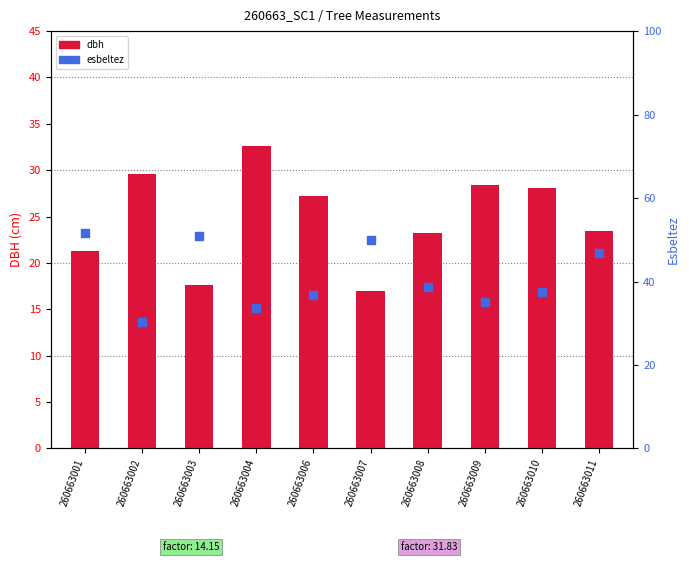

Which series has the widest spread of Y values?

esbeltez